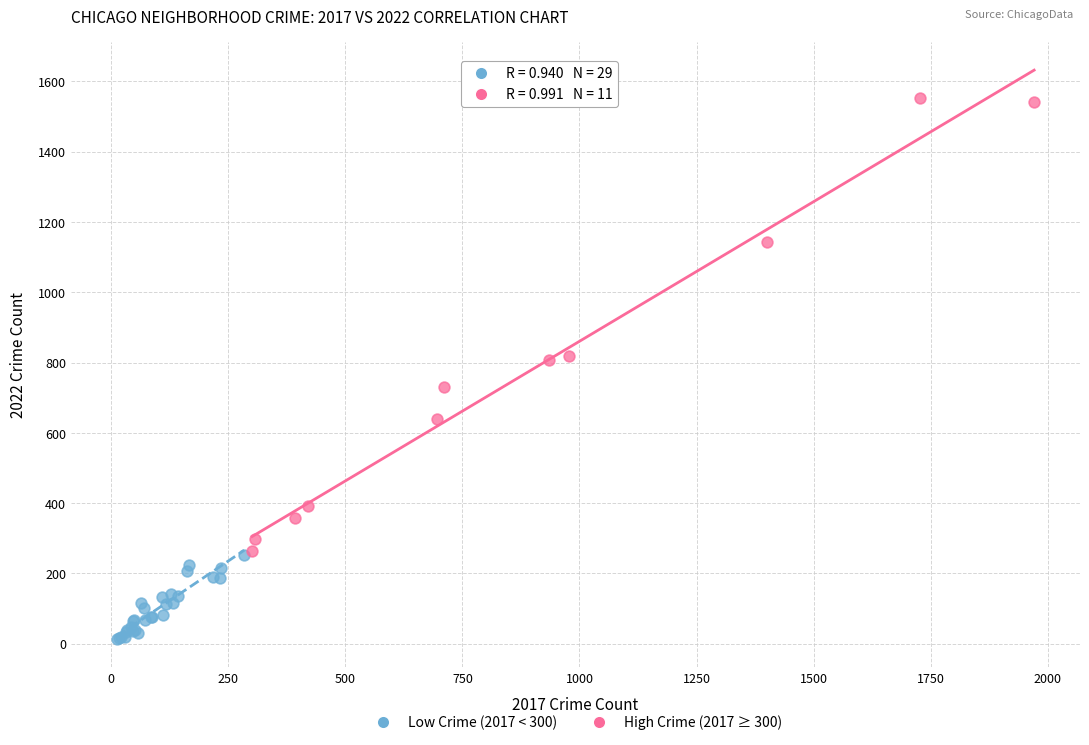

Which series has the largest Y range (max minus min)?

High Crime (2017 ≥ 300)